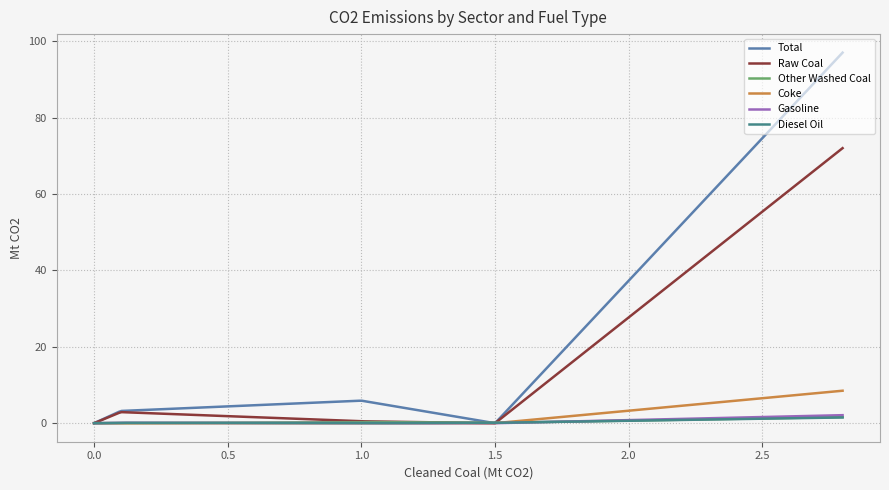

Which series has the largest total across all categories?

Total